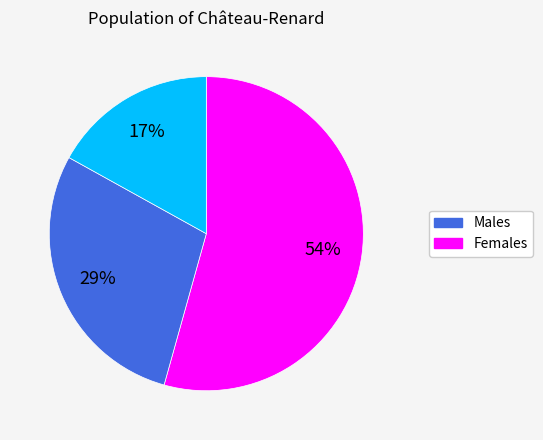

To the nearest percent, what is the average slice percentage?

33%